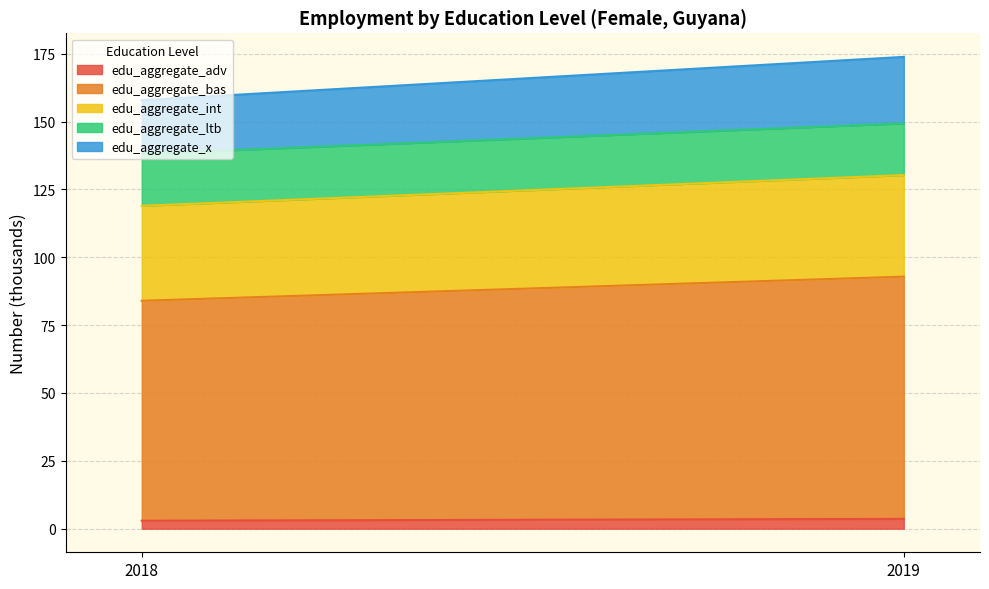

At which category is the sum across all series the highest?

2019